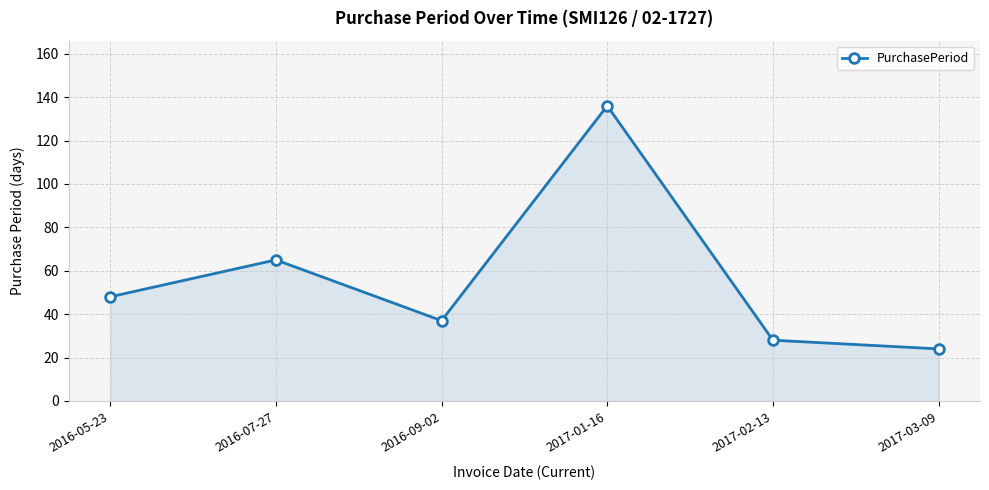

Rank the categories by value from lowest to highest.

2017-03-09, 2017-02-13, 2016-09-02, 2016-05-23, 2016-07-27, 2017-01-16